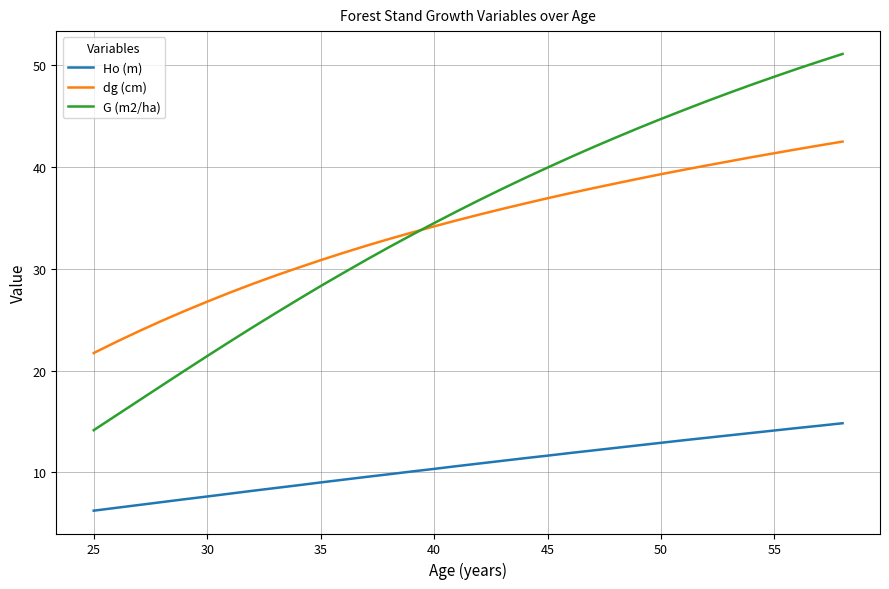

How many values in the dg (cm) series are below 35?

17